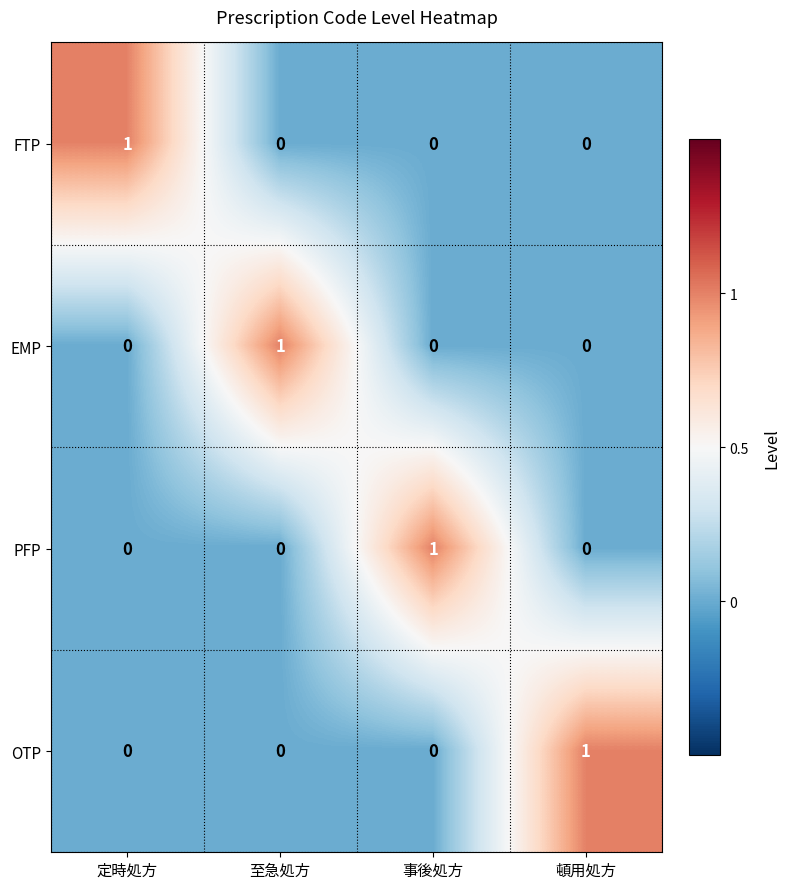

The value of PFP at 事後処方 is 2. True or false?

False